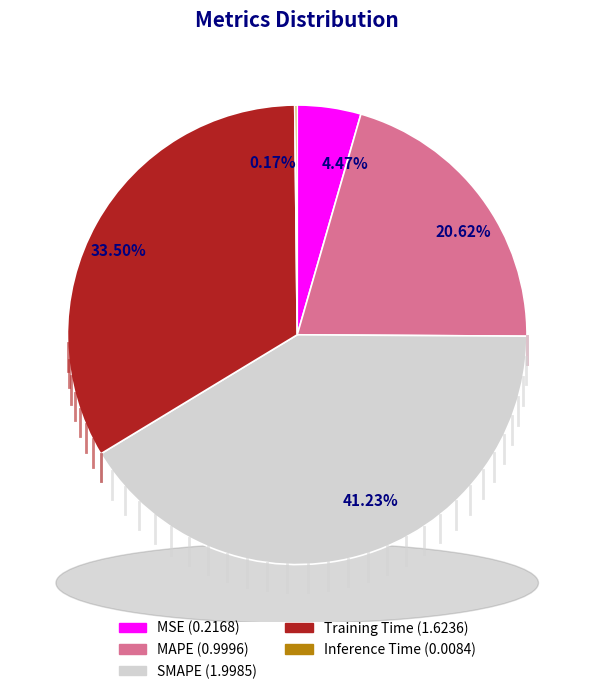

Count the number of slices in the pie.

5